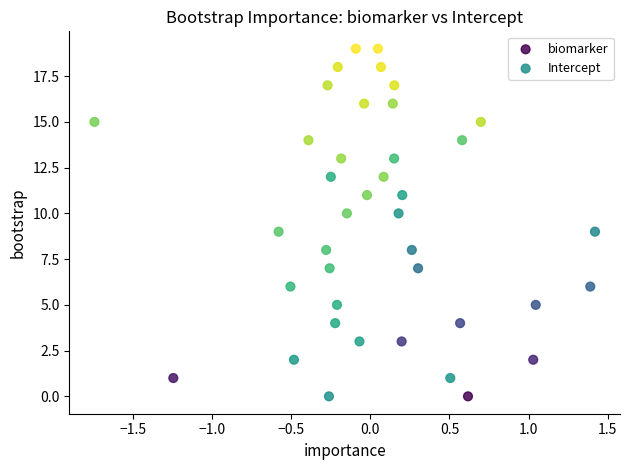

What are all the series names shown in the legend?

biomarker, Intercept